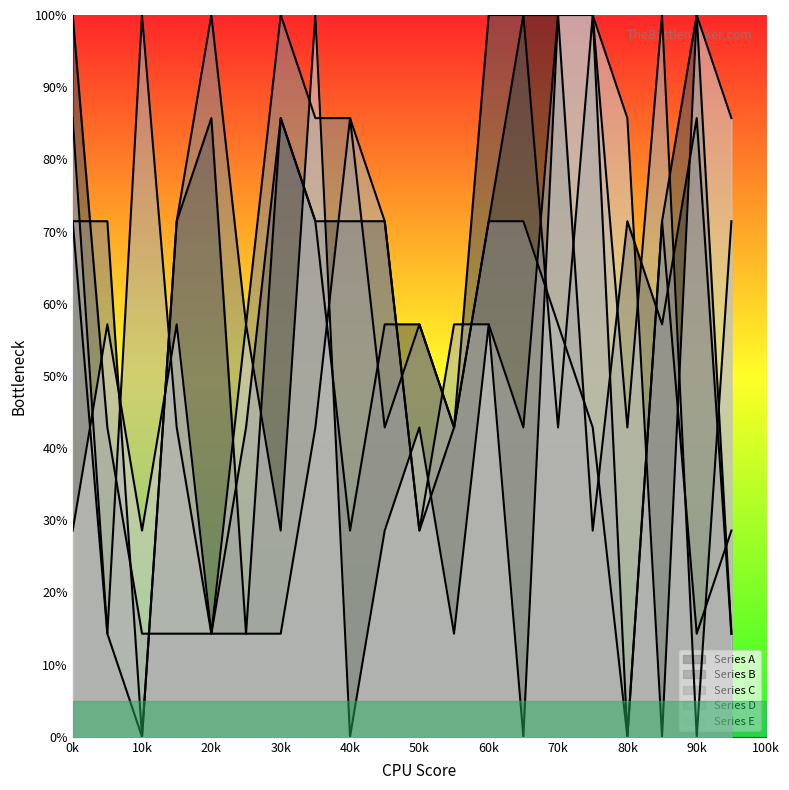

Between 0k and 70k, which is larger?

70k